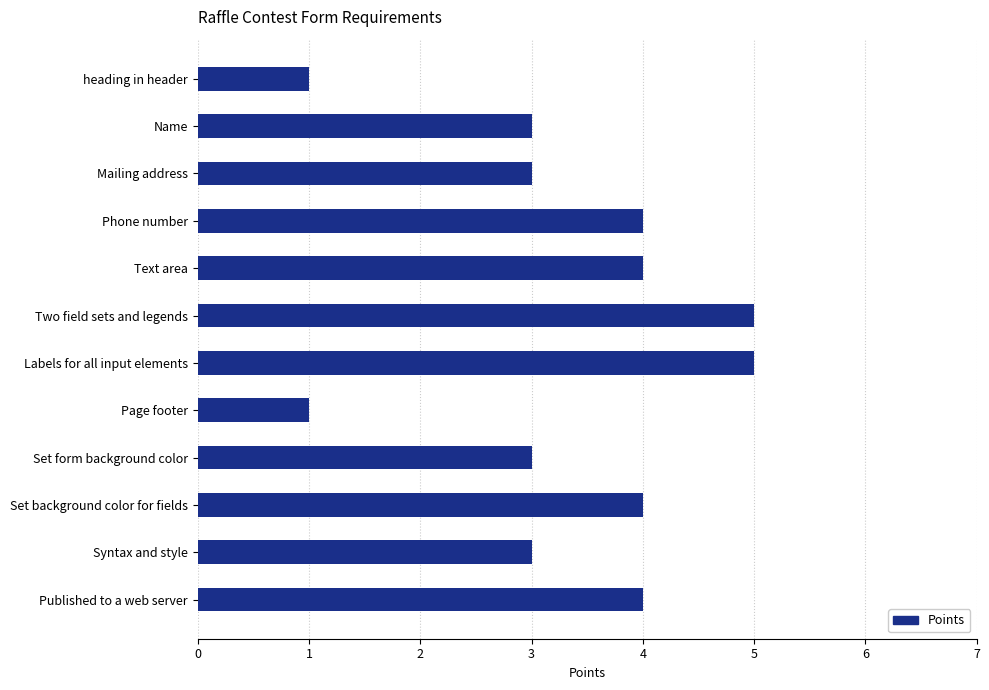

What position from the top is Text area?

5